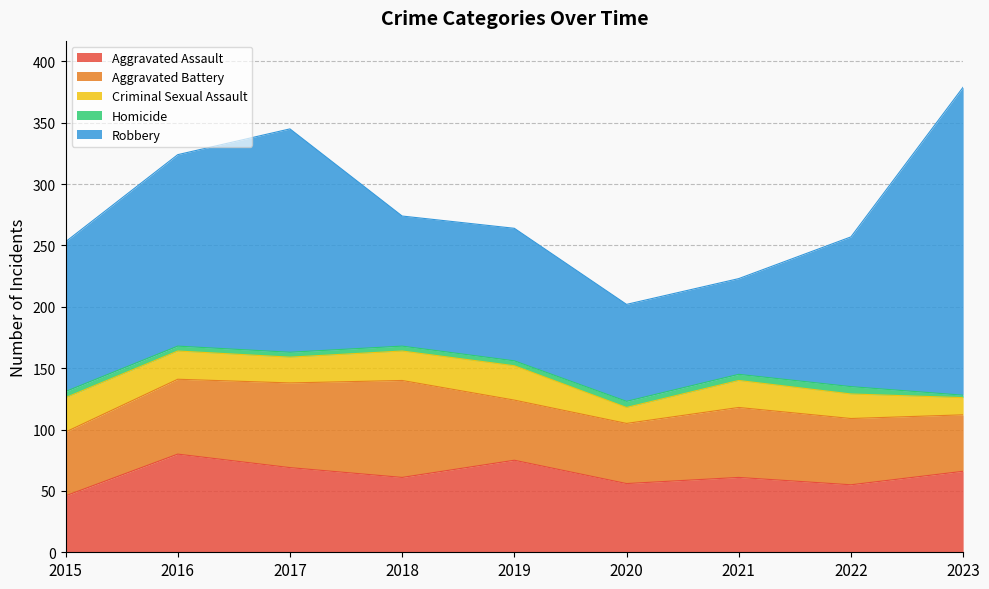

What is the difference between the Aggravated Battery values at 2019 and 2015?

3